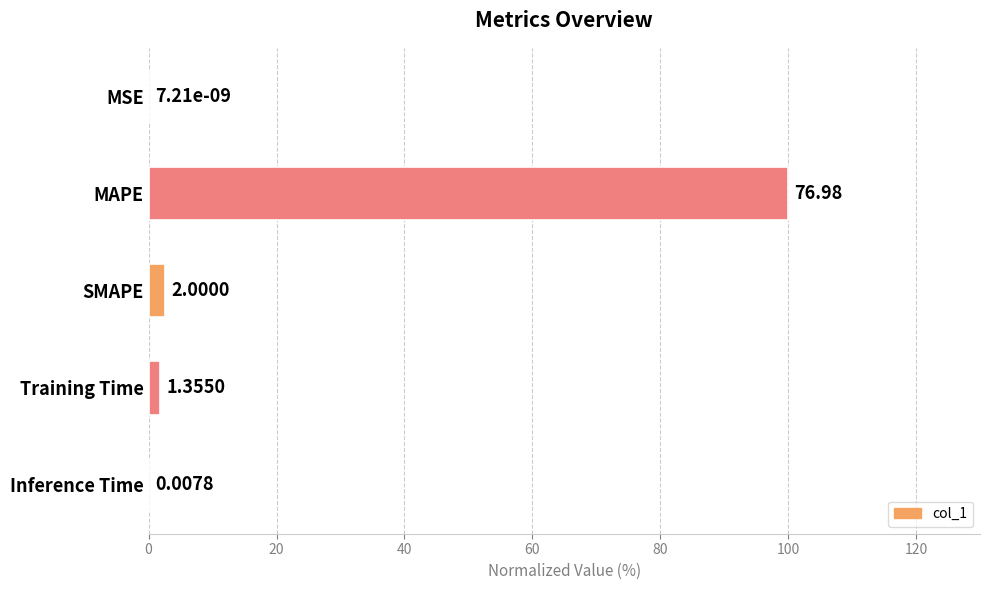

Are the bars horizontal?

Yes